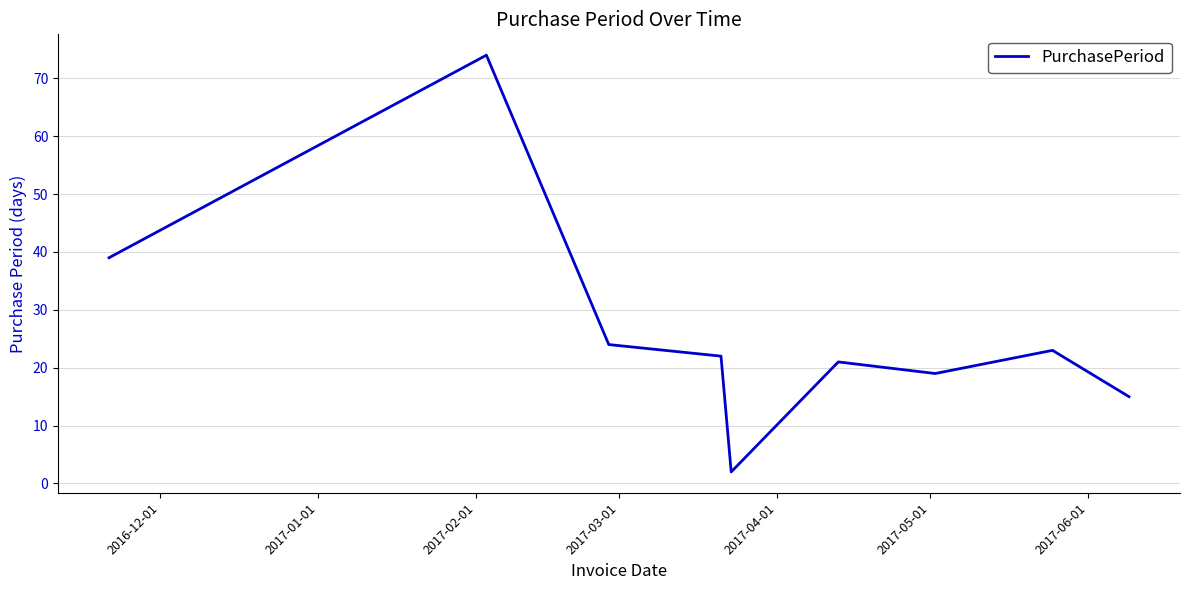

What is the difference between the maximum and minimum values?

72